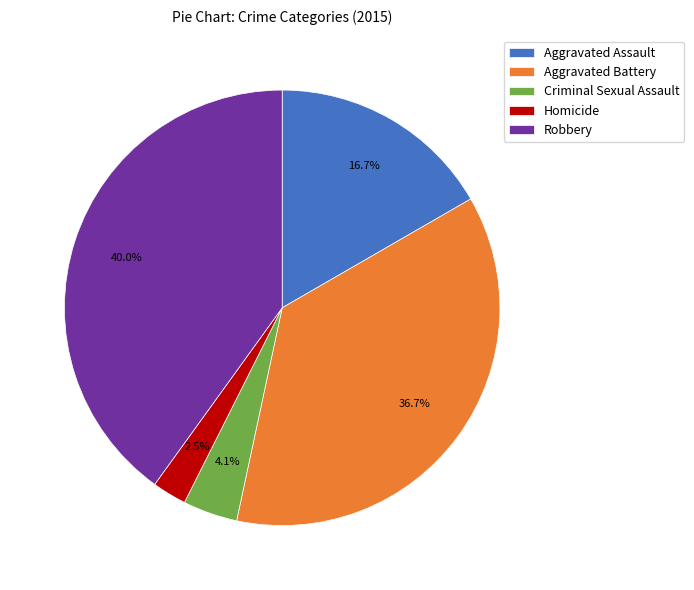

Does any single category account for the majority?

No